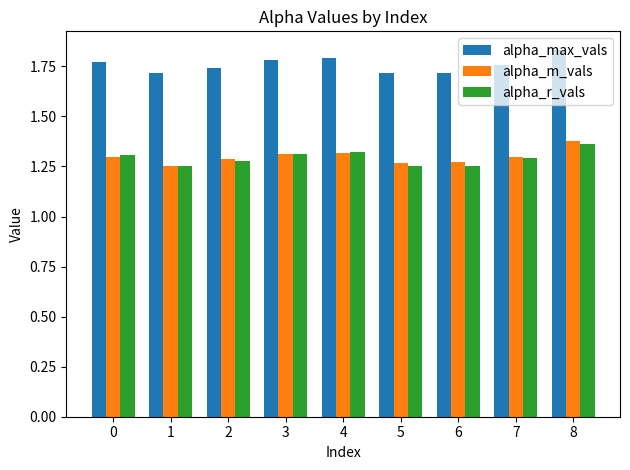

Rank the series by their maximum value, from highest to lowest.

alpha_max_vals, alpha_m_vals, alpha_r_vals